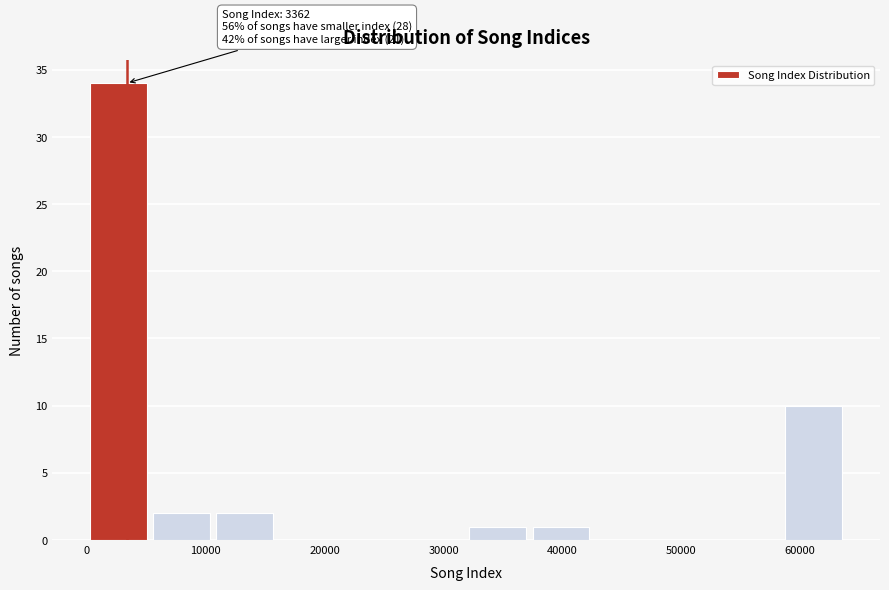

Which range on the x-axis has the tallest bar?

0 to 5000